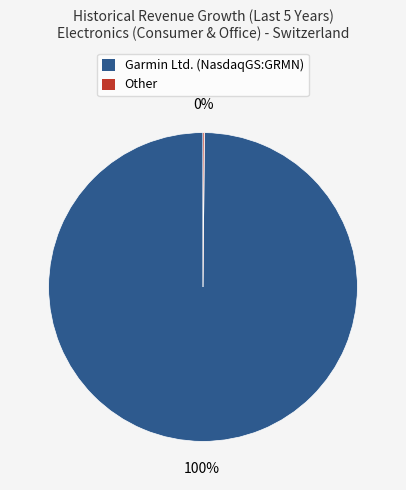

Does Garmin Ltd. (NasdaqGS:GRMN) represent more than half of the total?

Yes